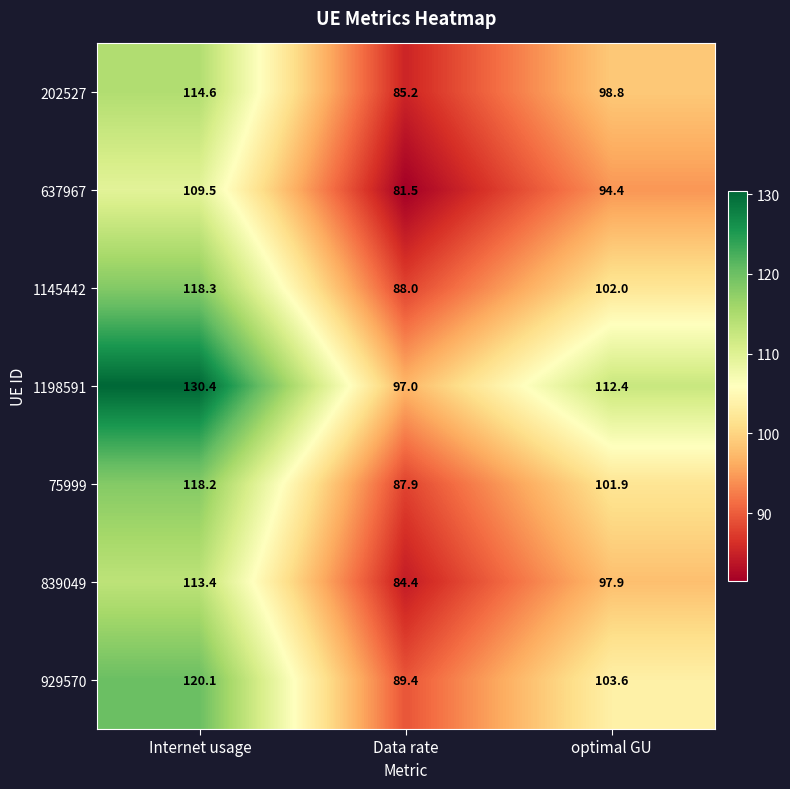

How many series are shown in this chart?

7